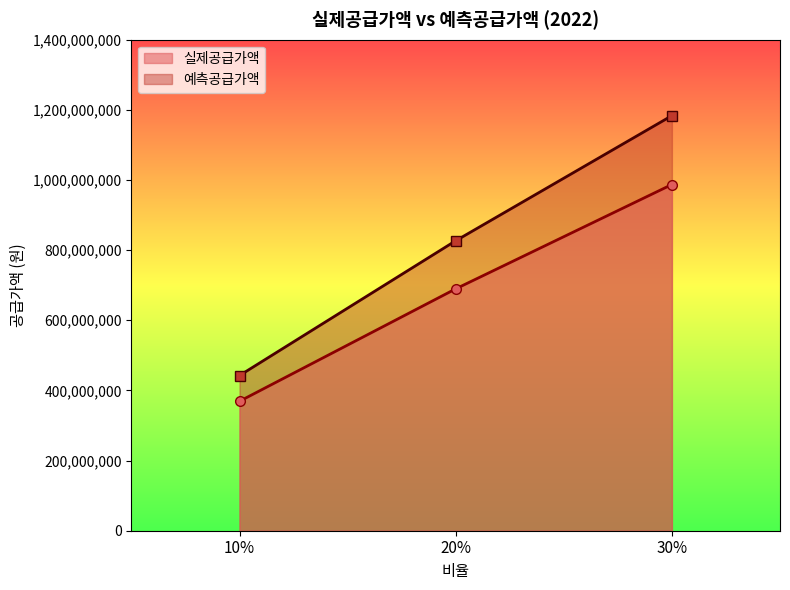

Which category has the highest value in the 실제공급가액 series?

30%